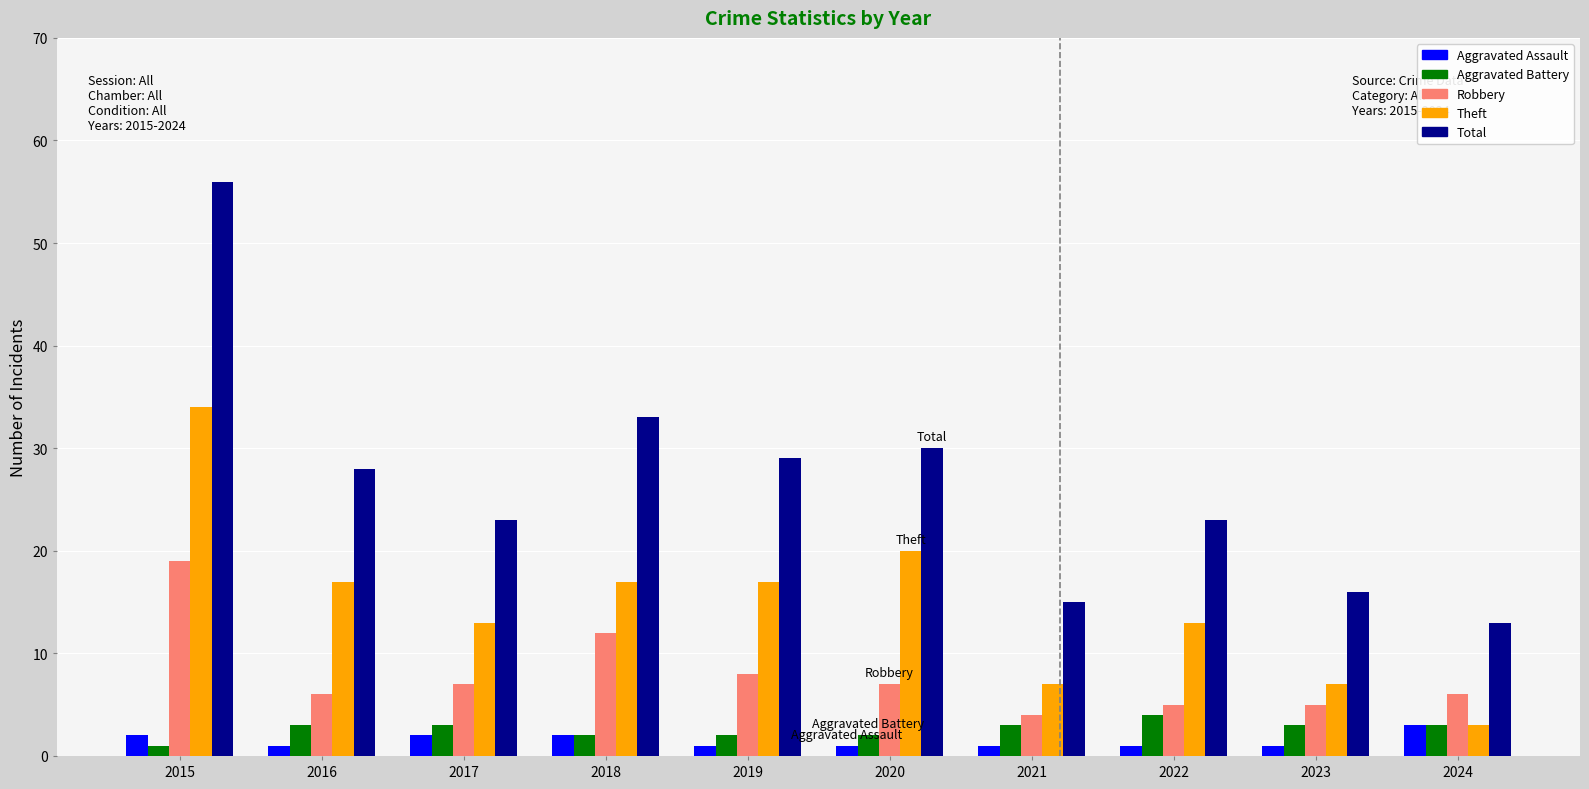

Which category has the lowest value in the Robbery series?

2021